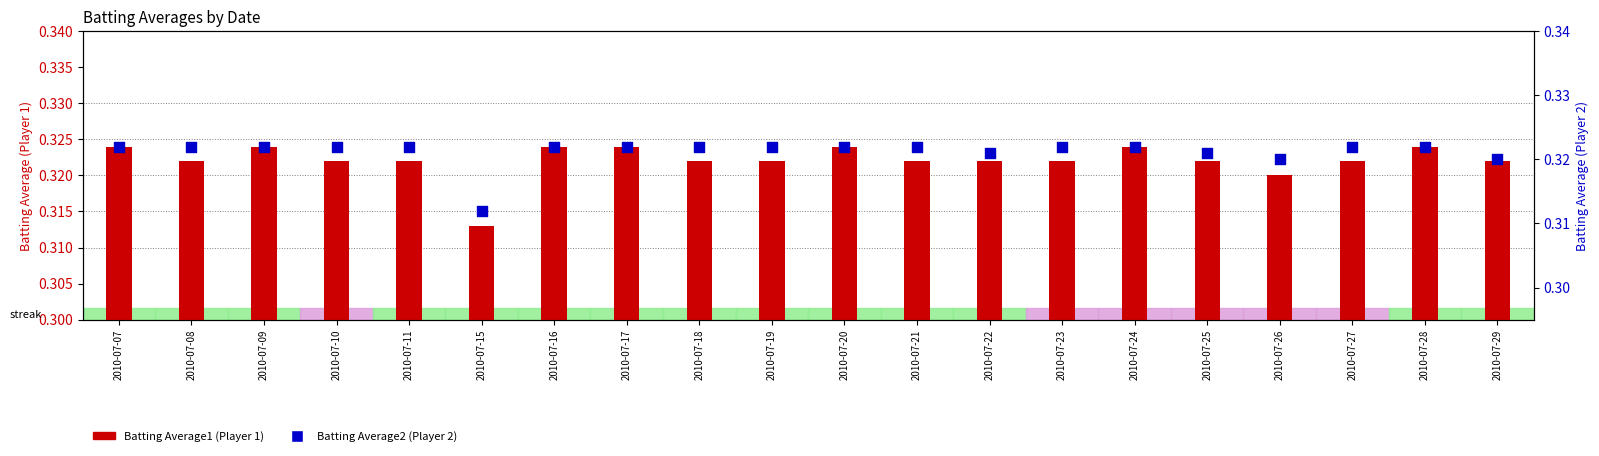

Is the value of Batting Average1 at 2010-07-15 greater than the value of Batting Average2 at 2010-07-10?

No